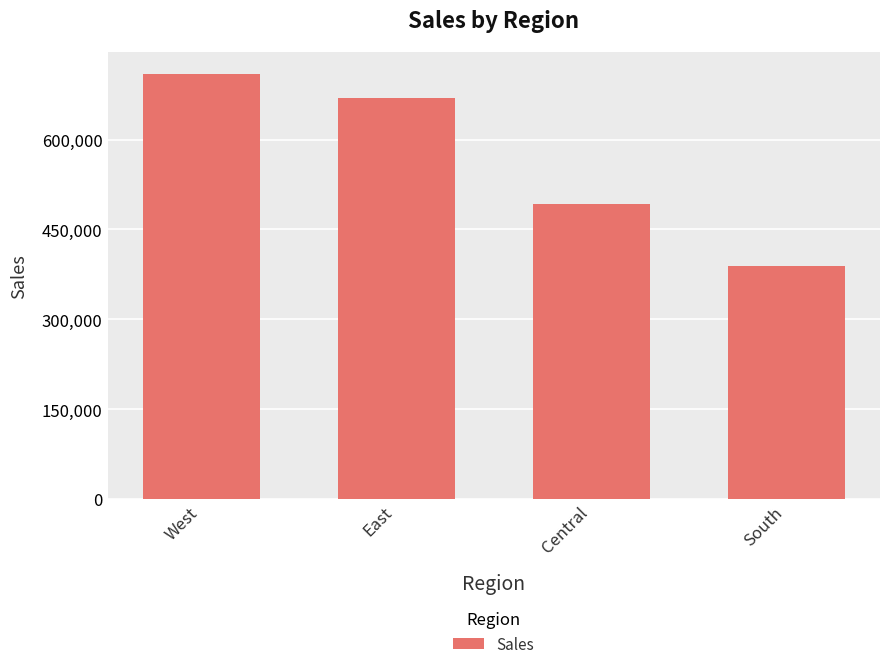

What is the label of the 3rd bar from the left?

Central